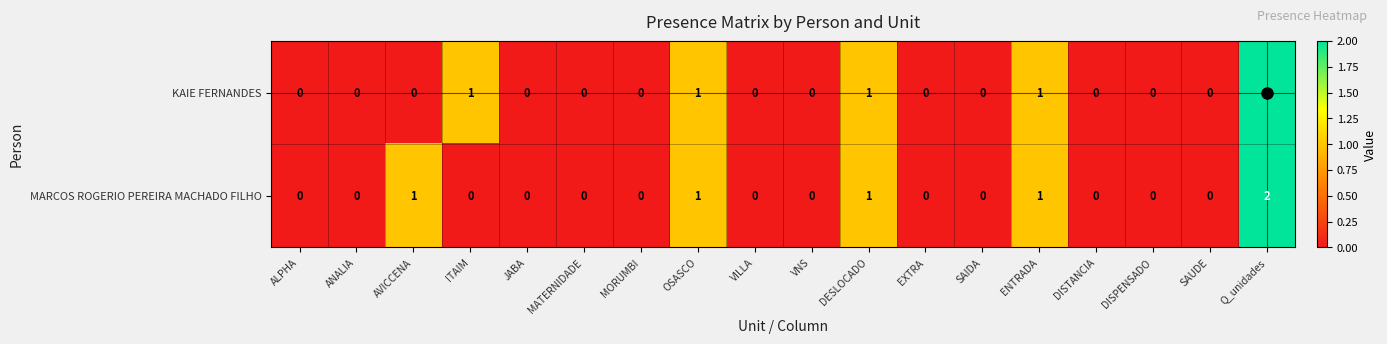

Is the value of KAIE FERNANDES at SAUDE greater than the value of MARCOS ROGERIO PEREIRA MACHADO FILHO at DESLOCADO?

No